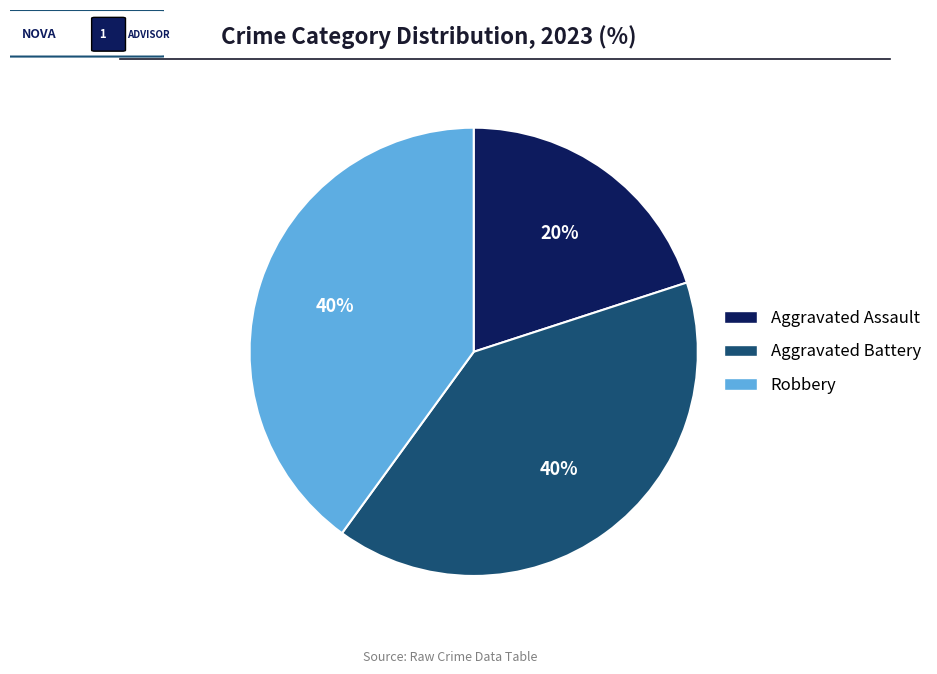

Between Aggravated Battery and Aggravated Assault, which is larger?

Aggravated Battery